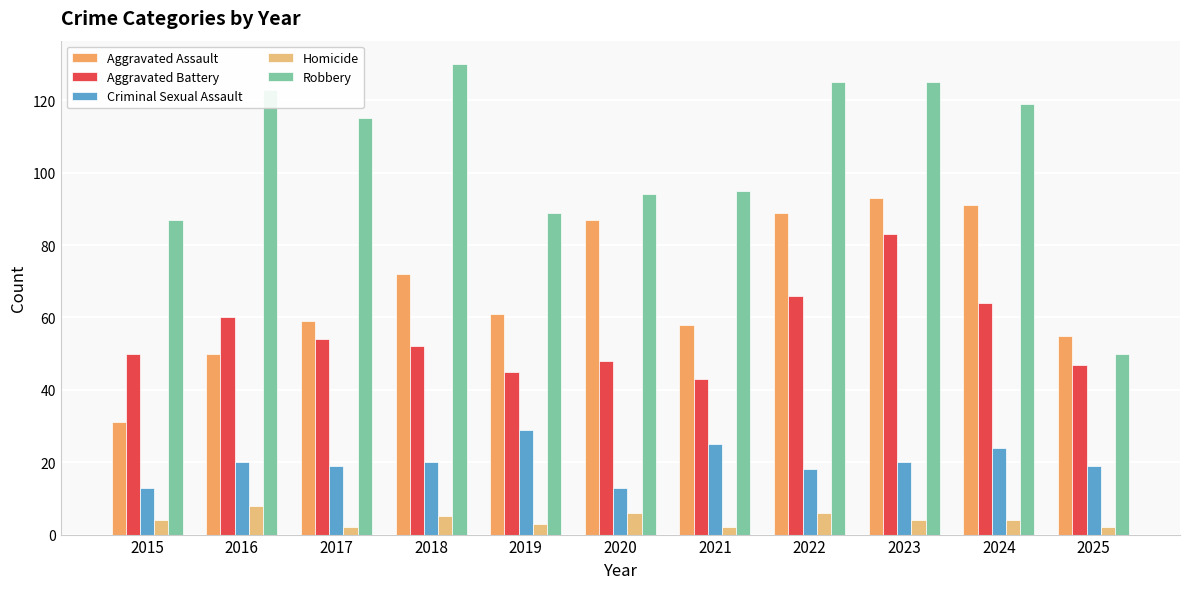

Which category has the highest value in the Criminal Sexual Assault series?

2019